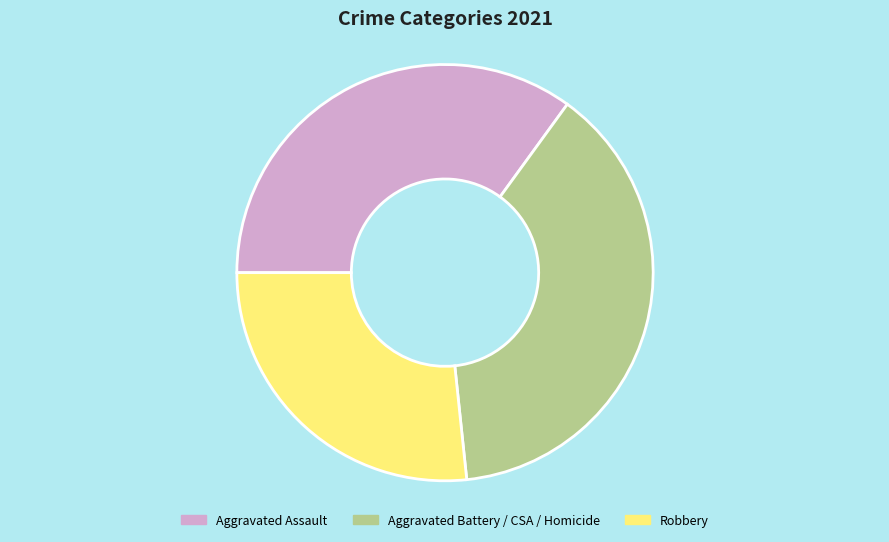

Is there any slice that represents more than half of the pie?

No